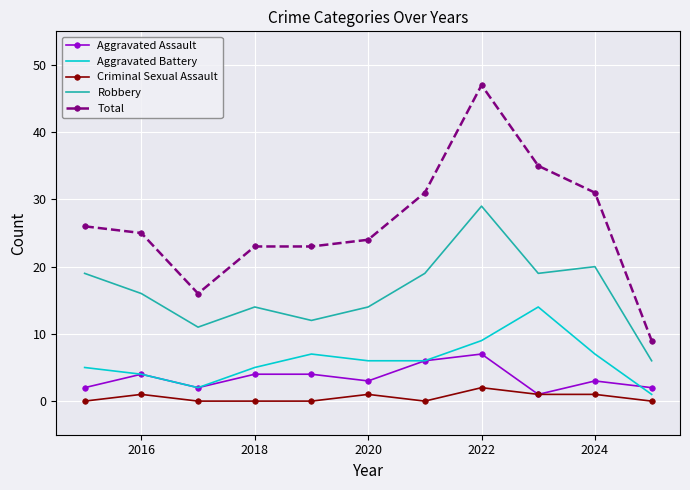

Which series has the widest spread of values?

Total